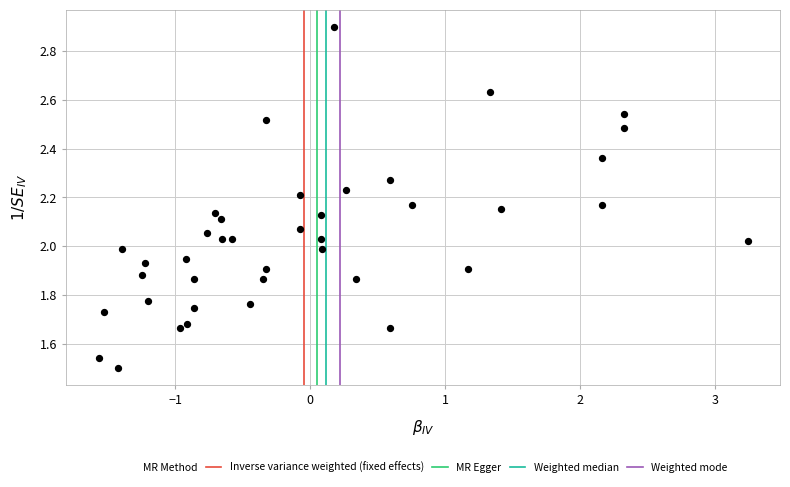

What is the range of Y values (max minus min)?

1.4